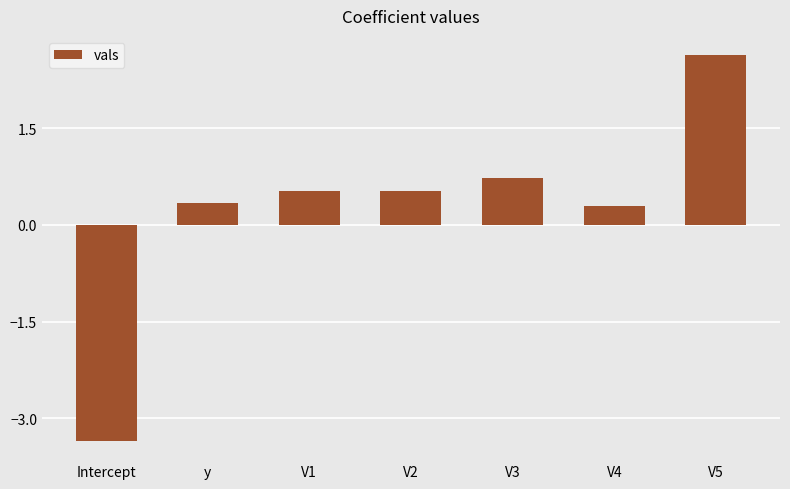

What is the minimum value shown in the chart?

-3.4